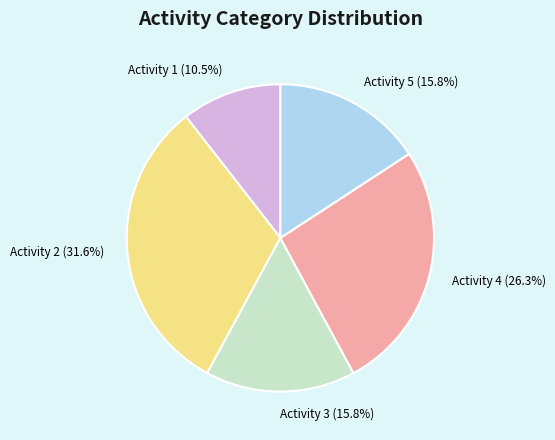

What is the ratio of the value at Activity 1 to the value at Activity 4?

0.4